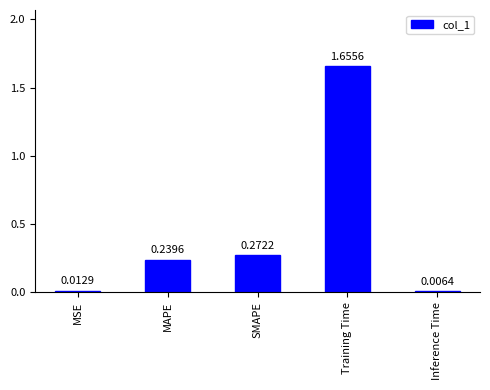

Which category has the highest value across all series?

Training Time